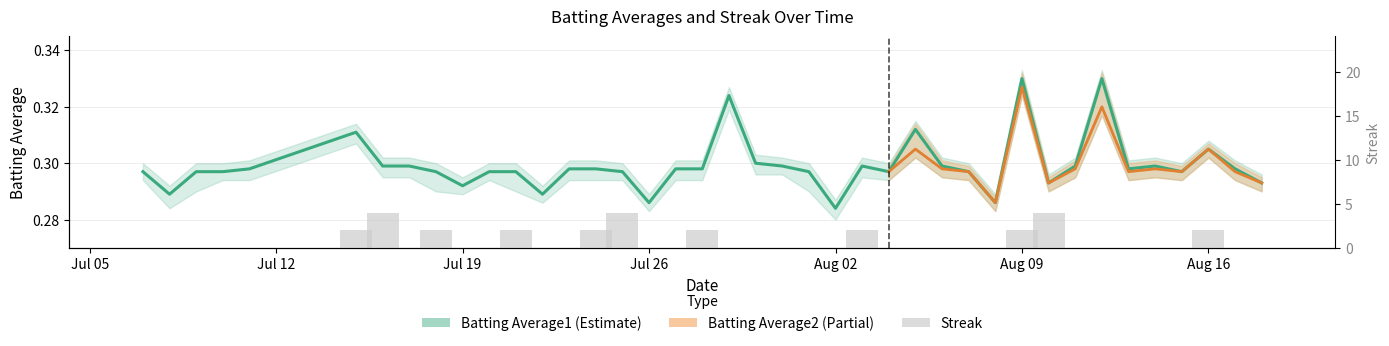

Which series has the largest total across all categories?

Streak